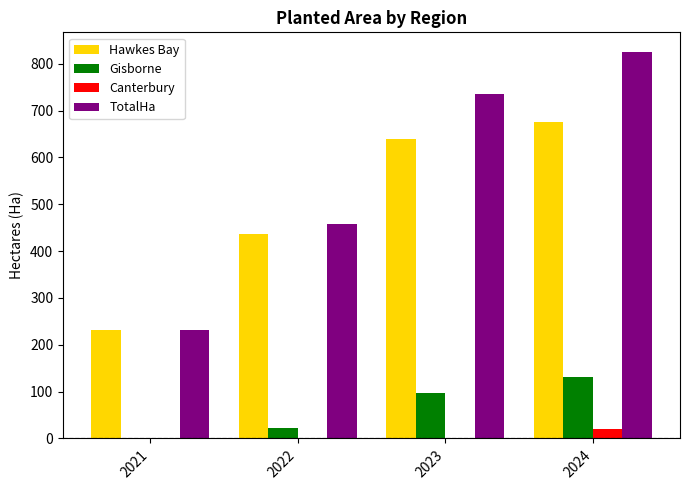

Is the value of Canterbury at 2022 greater than the value of Gisborne at 2023?

No